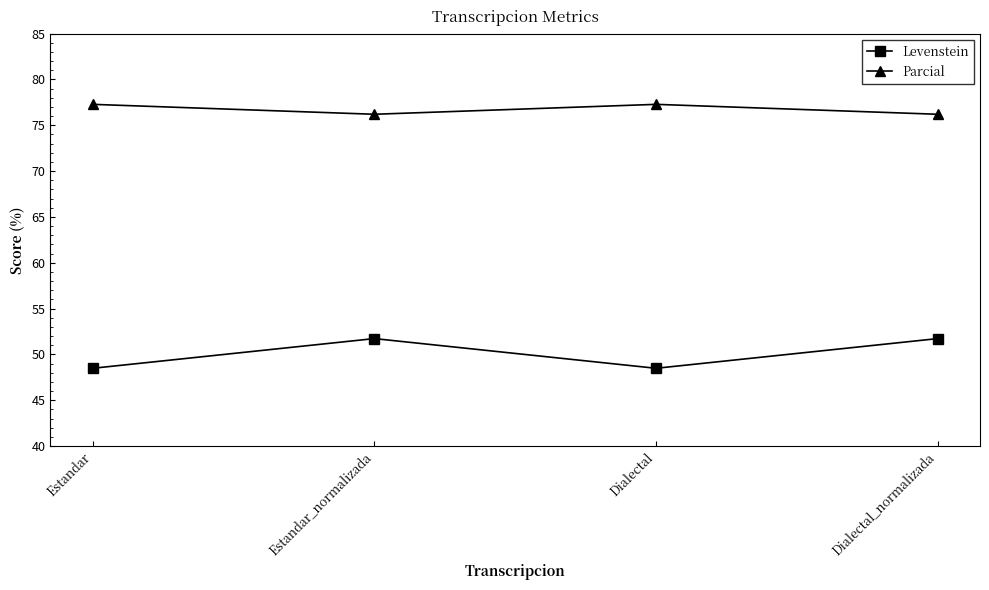

Is the value of Levenstein at Estandar_normalizada greater than the value of Parcial at Estandar_normalizada?

No